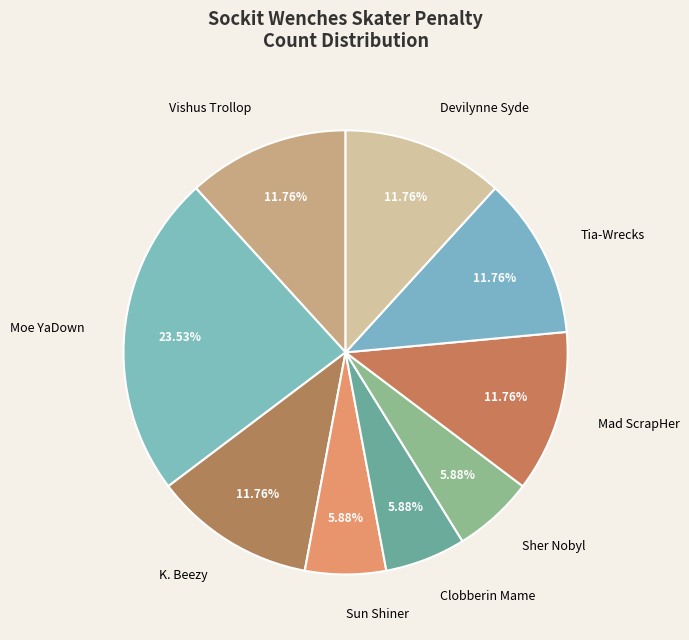

Is there any slice that represents more than half of the pie?

No